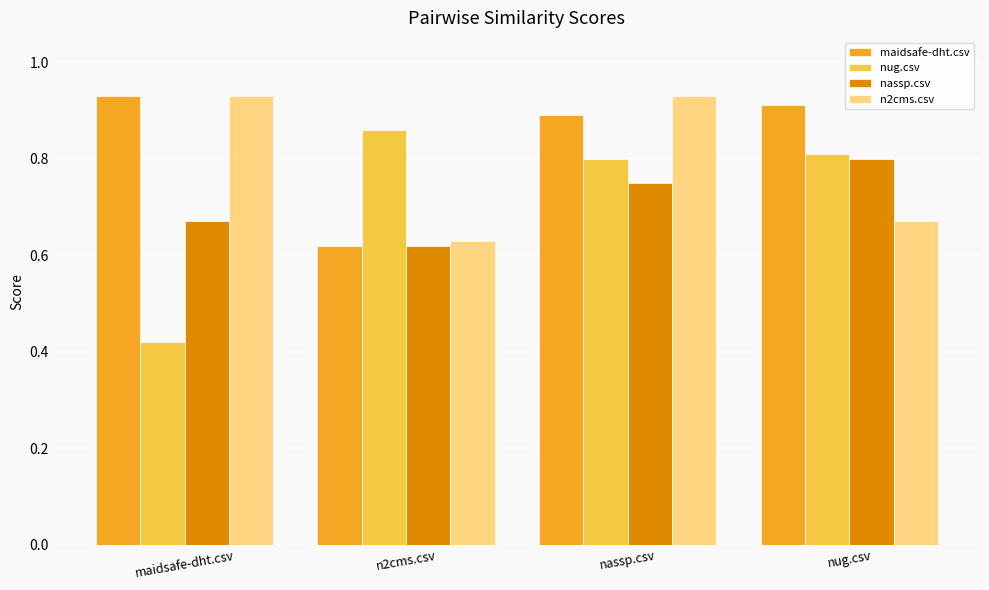

How many series are shown in this chart?

4